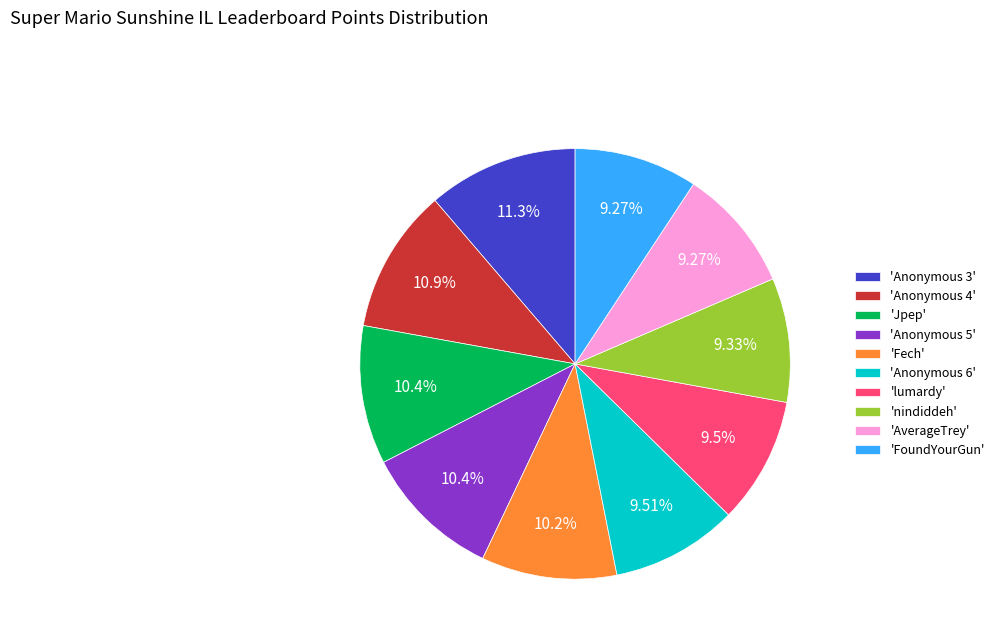

To the nearest percent, what is the average slice percentage?

10%